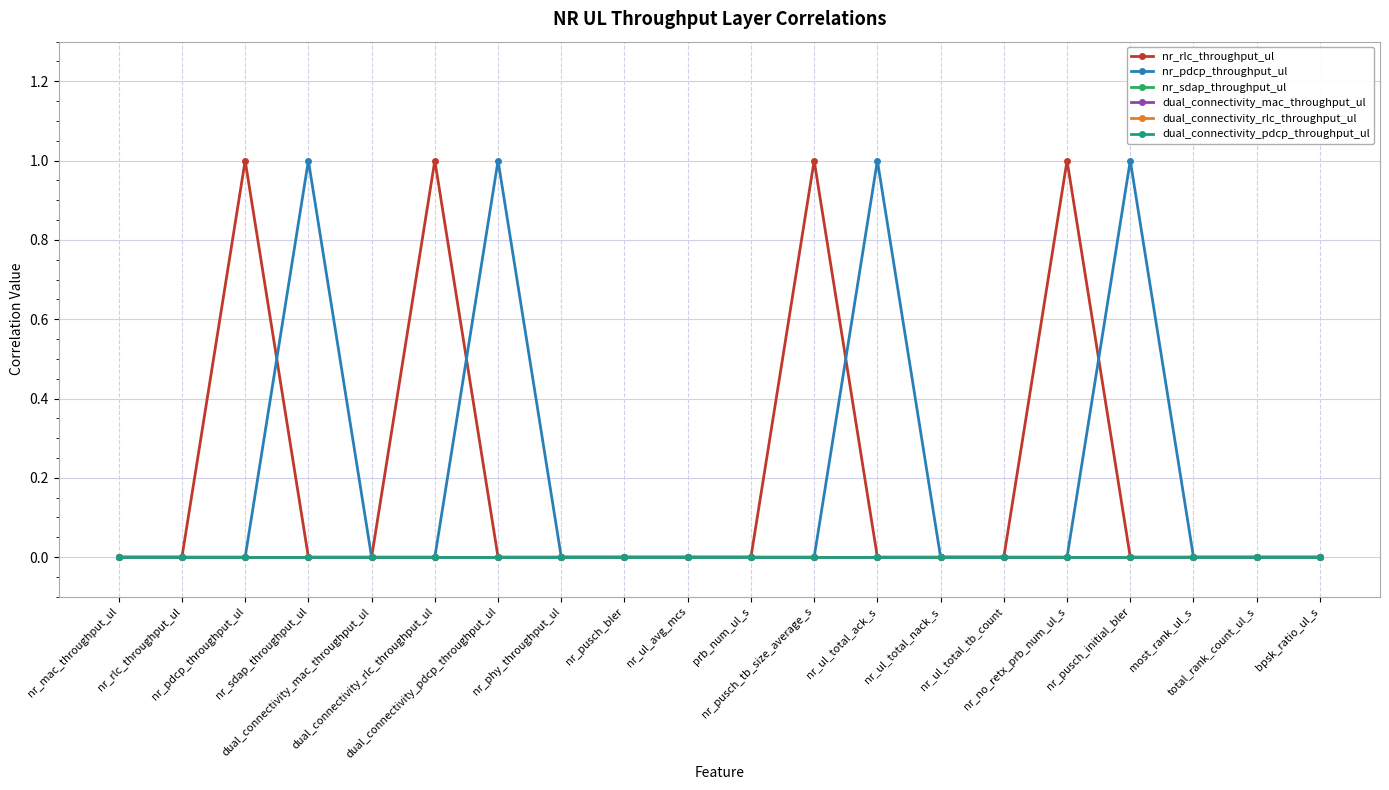

Is the value of nr_pdcp_throughput_ul at total_rank_count_ul_s greater than the value of dual_connectivity_mac_throughput_ul at nr_ul_total_nack_s?

No